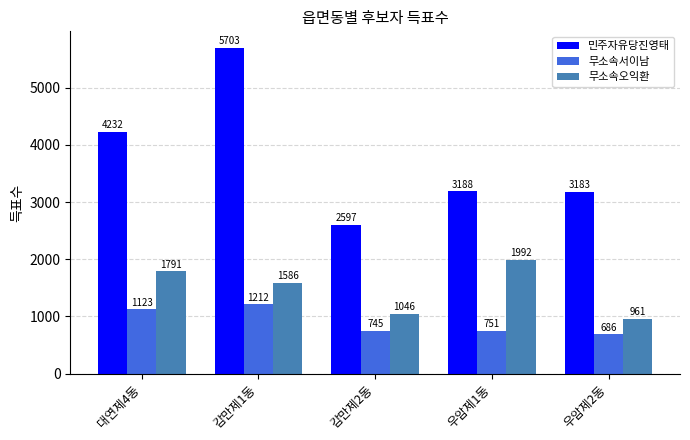

At which category is the sum across all series the highest?

감만제1동